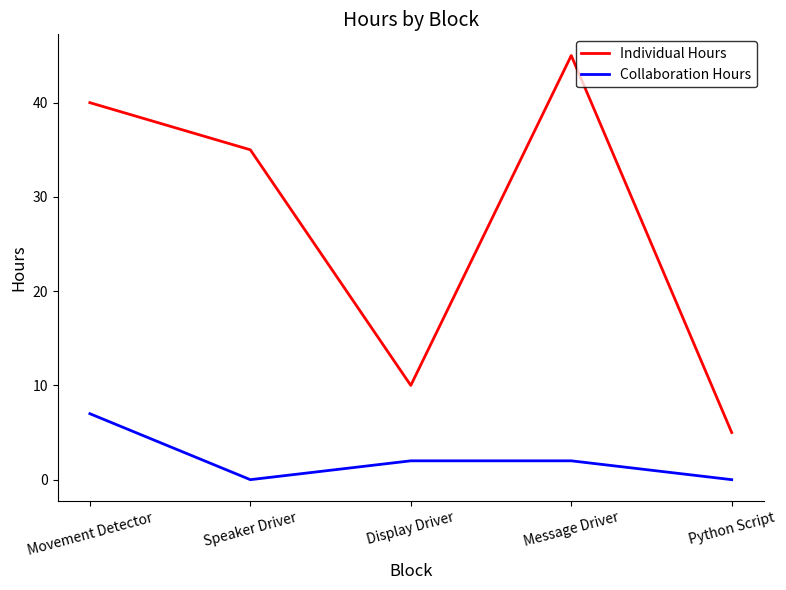

What are all the series names shown in the legend?

Individual Hours, Collaboration Hours